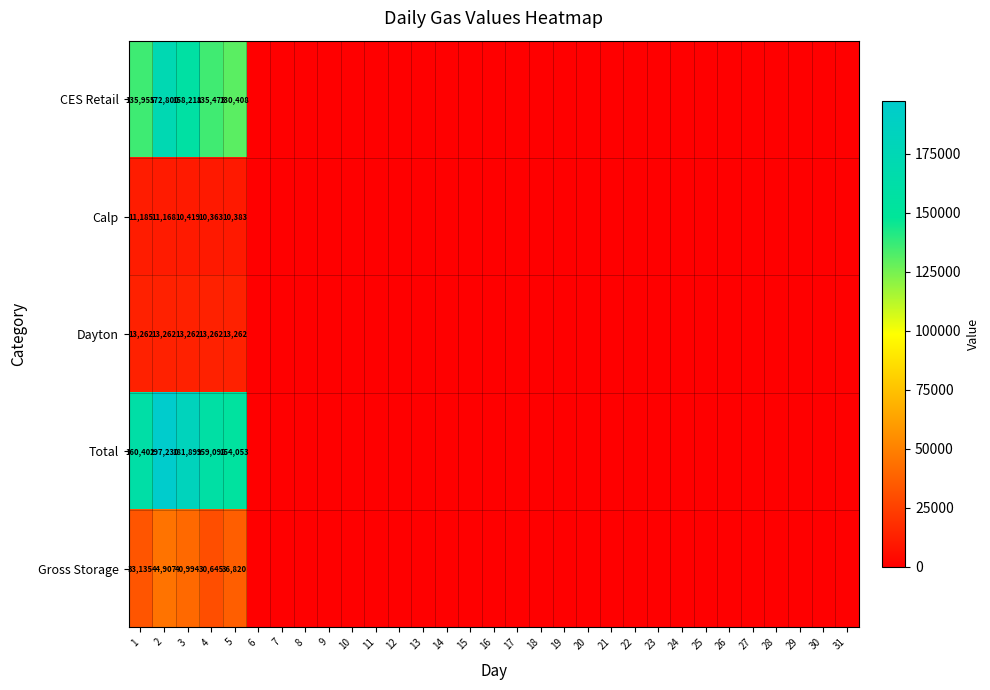

Which series changed the most between 3 and 4?

Total